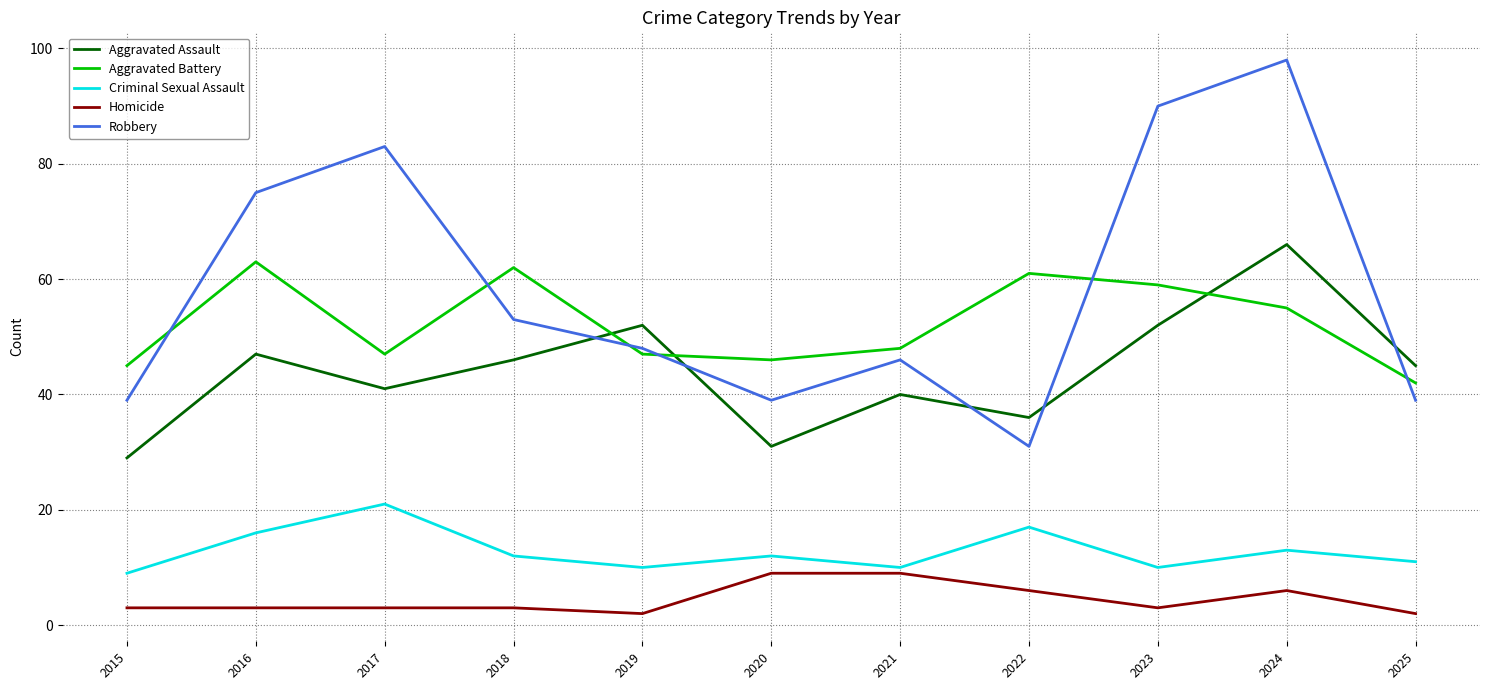

Which series changed the most between 2019 and 2023?

Robbery